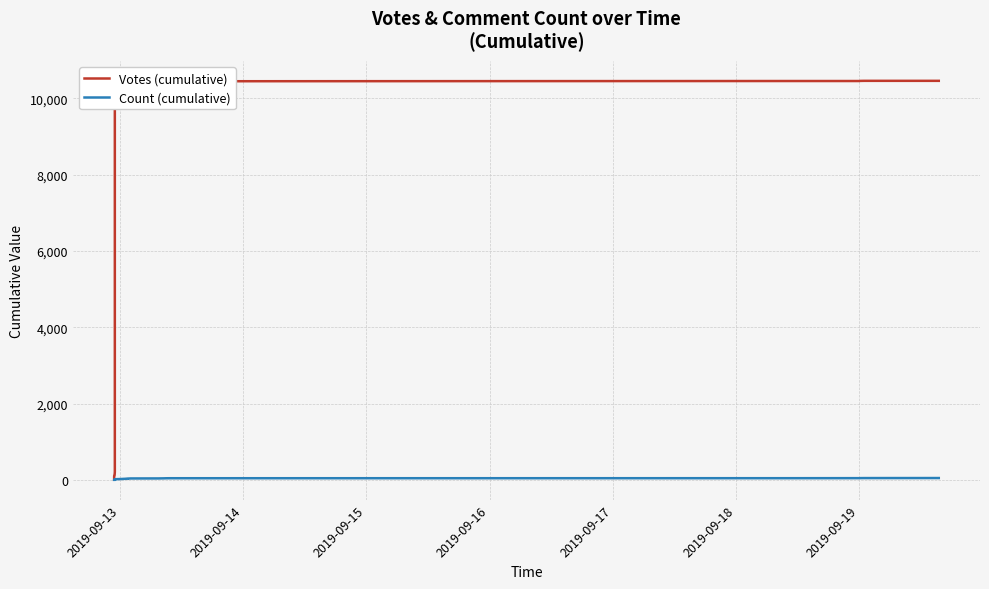

Is the value of Count (cumulative) at 9 greater than the value of Votes (cumulative) at 36?

No